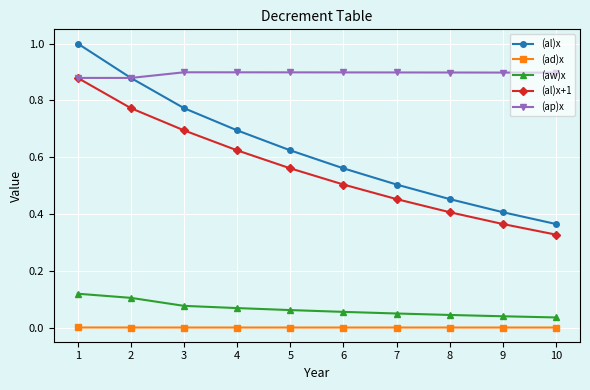

What is the total value across all series at 2?

2.6